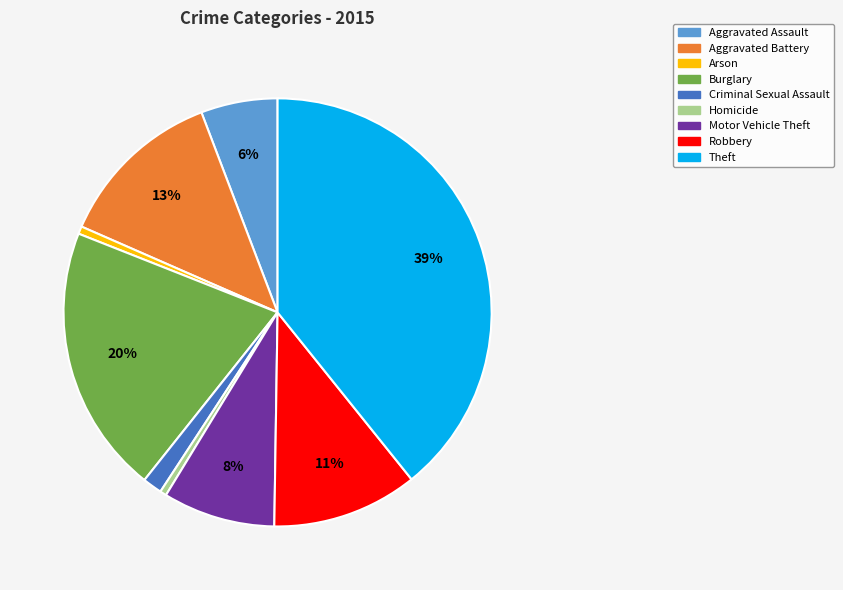

Count the number of slices in the pie.

9